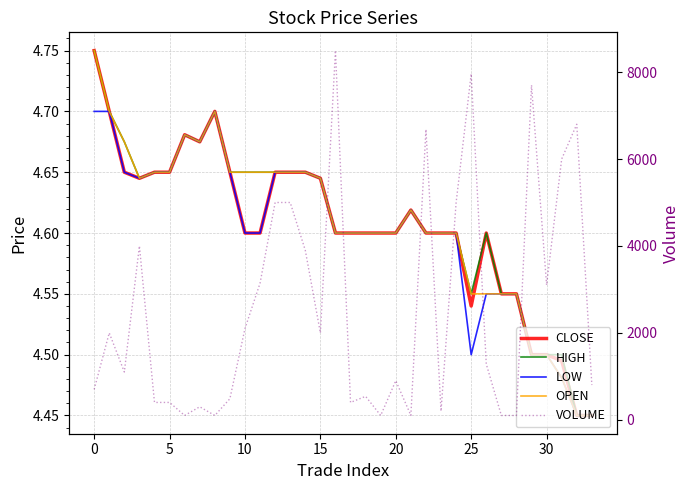

How many lines are shown in the chart?

5